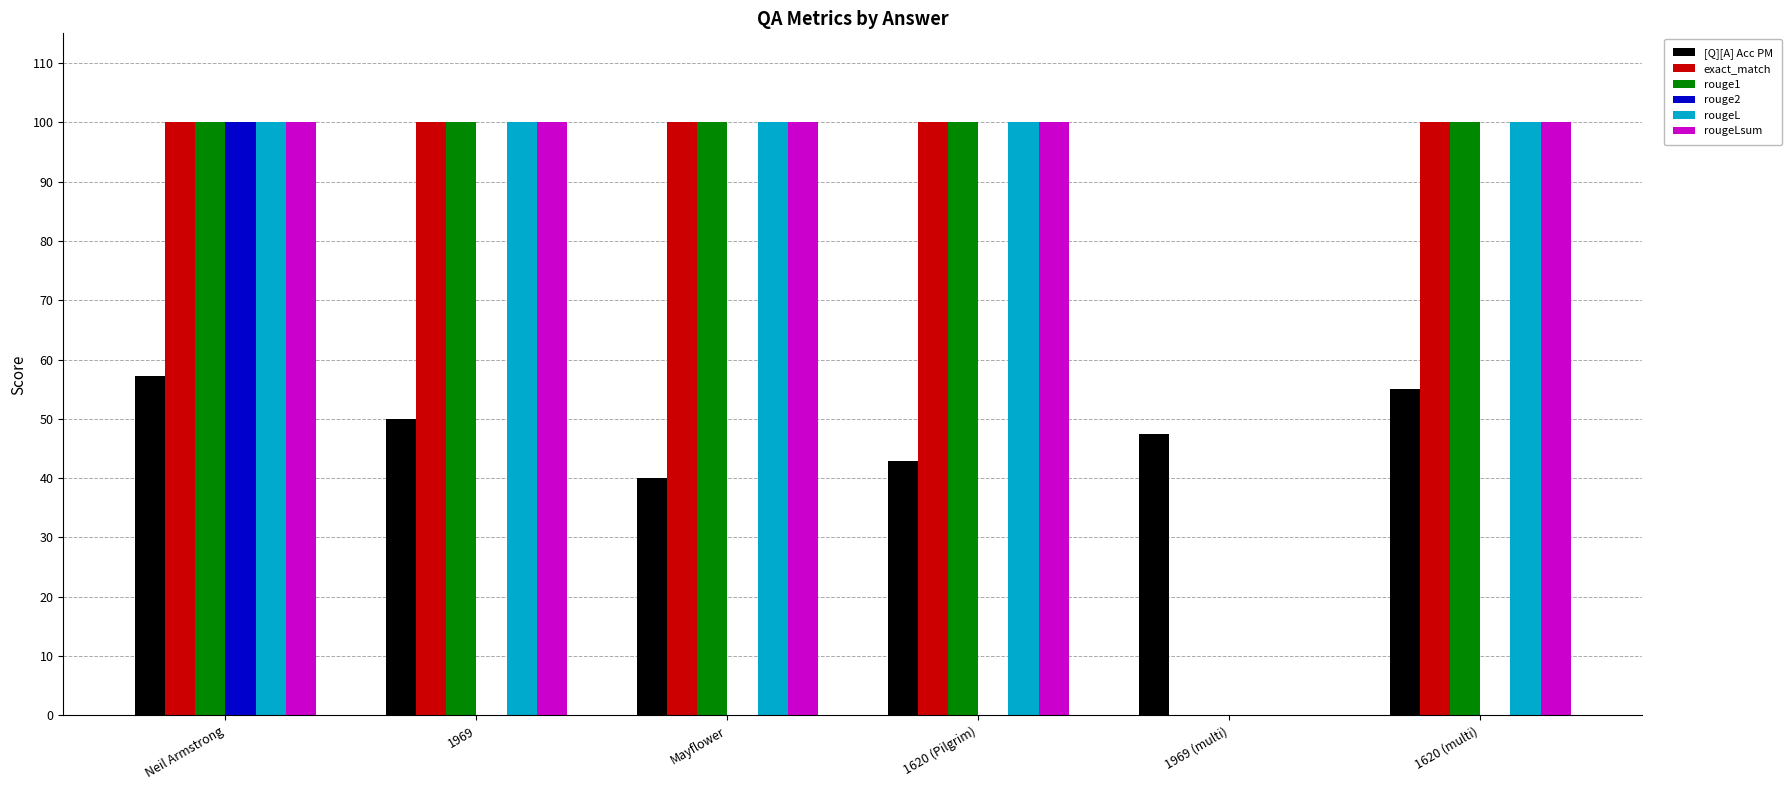

Does the chart contain stacked bars?

No